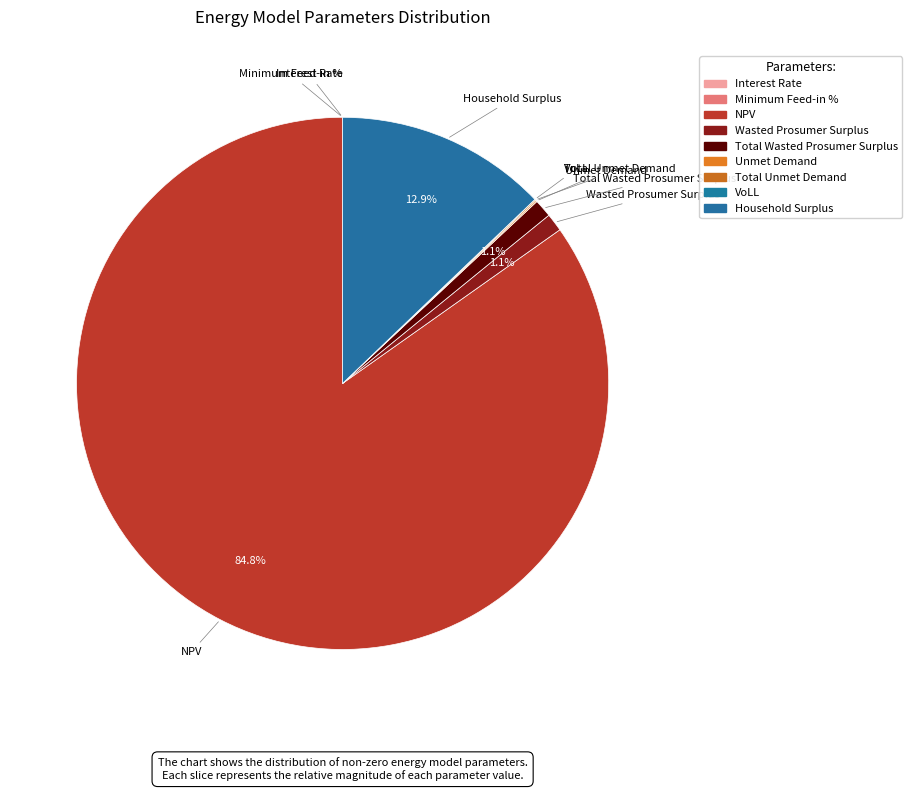

Is the sum of Total Wasted Prosumer Surplus and Interest Rate greater than half?

No